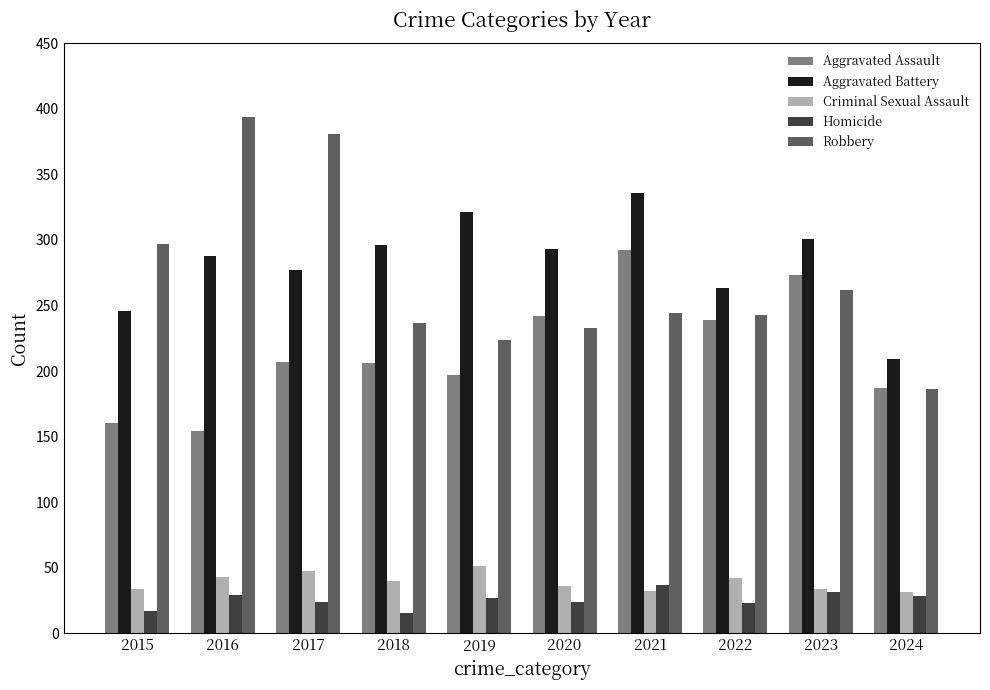

What value does the Homicide series have at 2016?

29